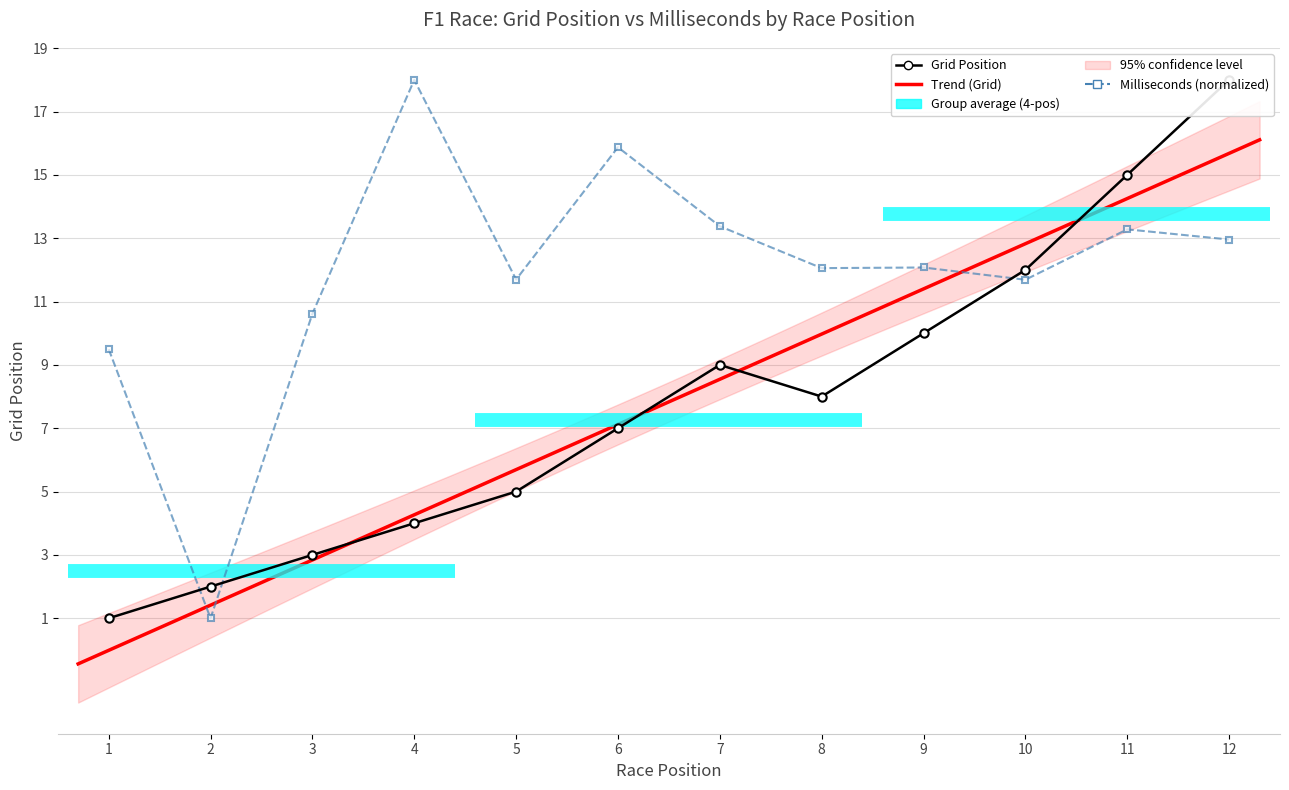

What is the difference between the Grid values at 7 and 9?

1.0